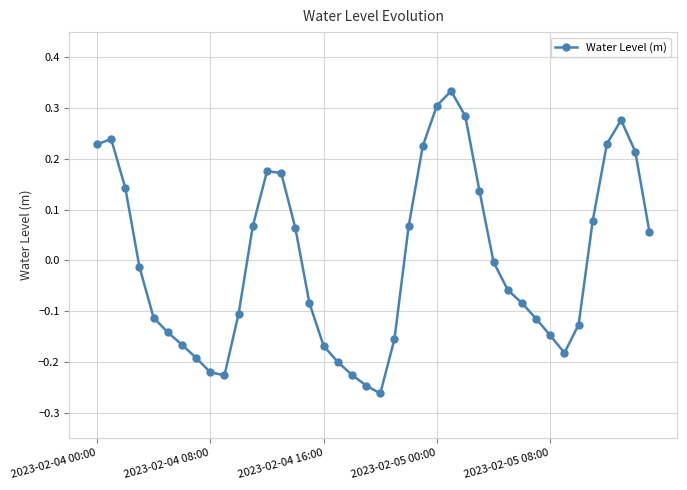

How many interior local valleys (lower than both neighbors) does the data have?

3